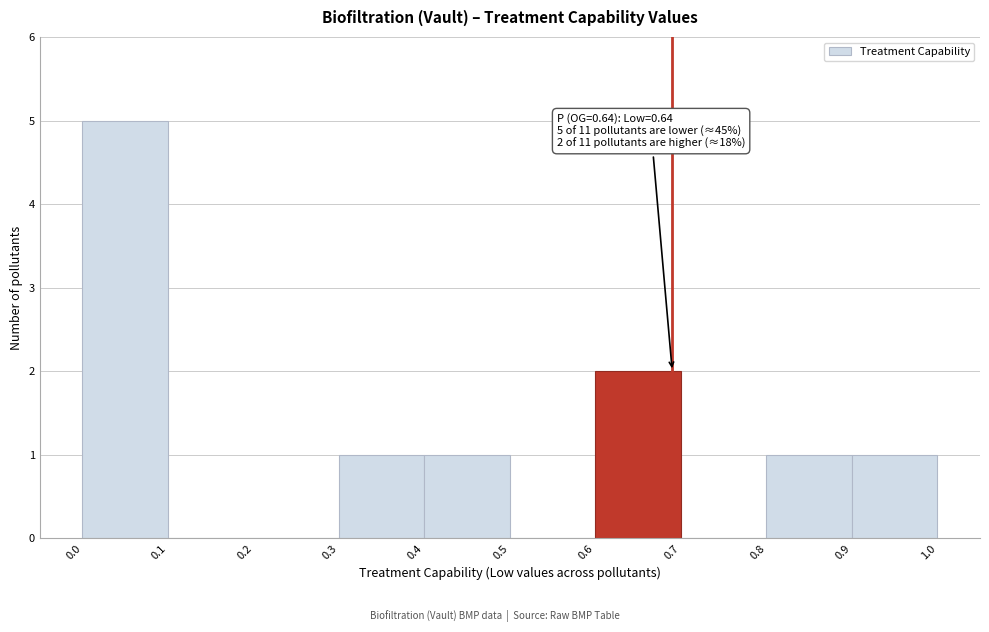

Which range on the x-axis has the tallest bar?

0.0 to 0.1